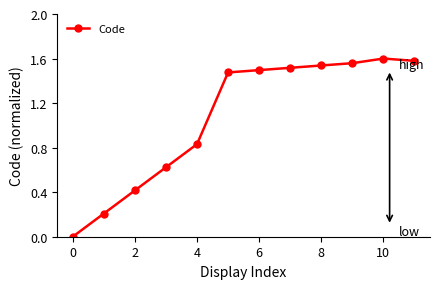

What is the sum of all values?

12.8